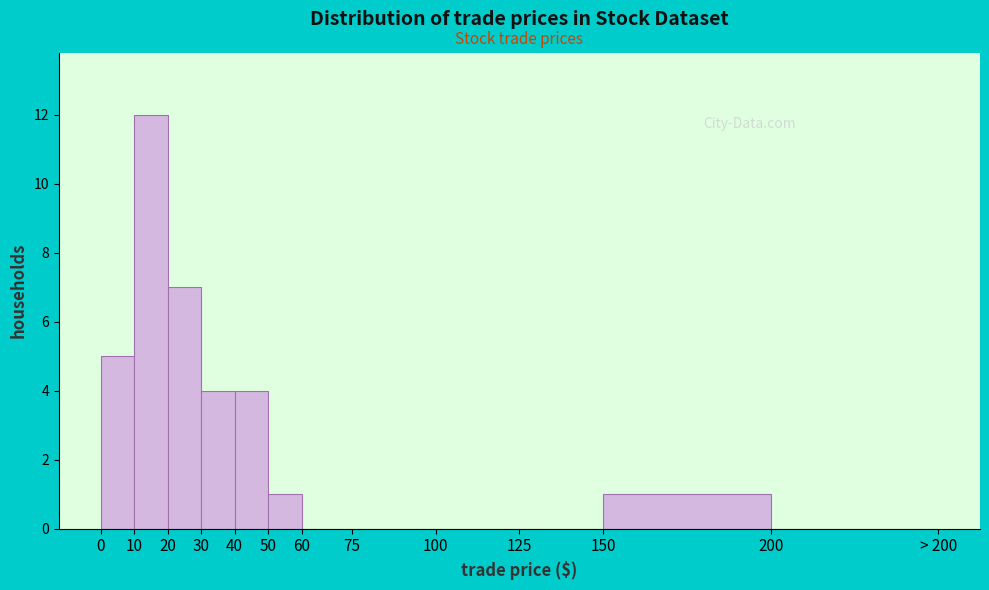

Reading left to right, extract all data points from this chart.

0=5	10=12	20=7	30=4	40=4	50=1	60=0	75=0	100=0	125=0	150=1	200=0